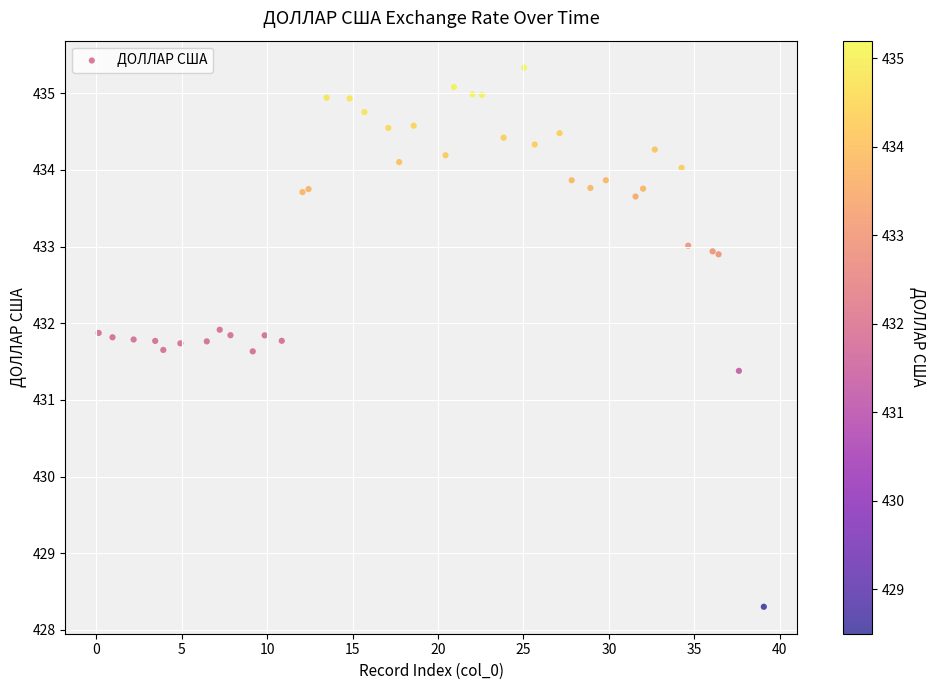

What Y value in the scatter plot is closest to 431?

431.4